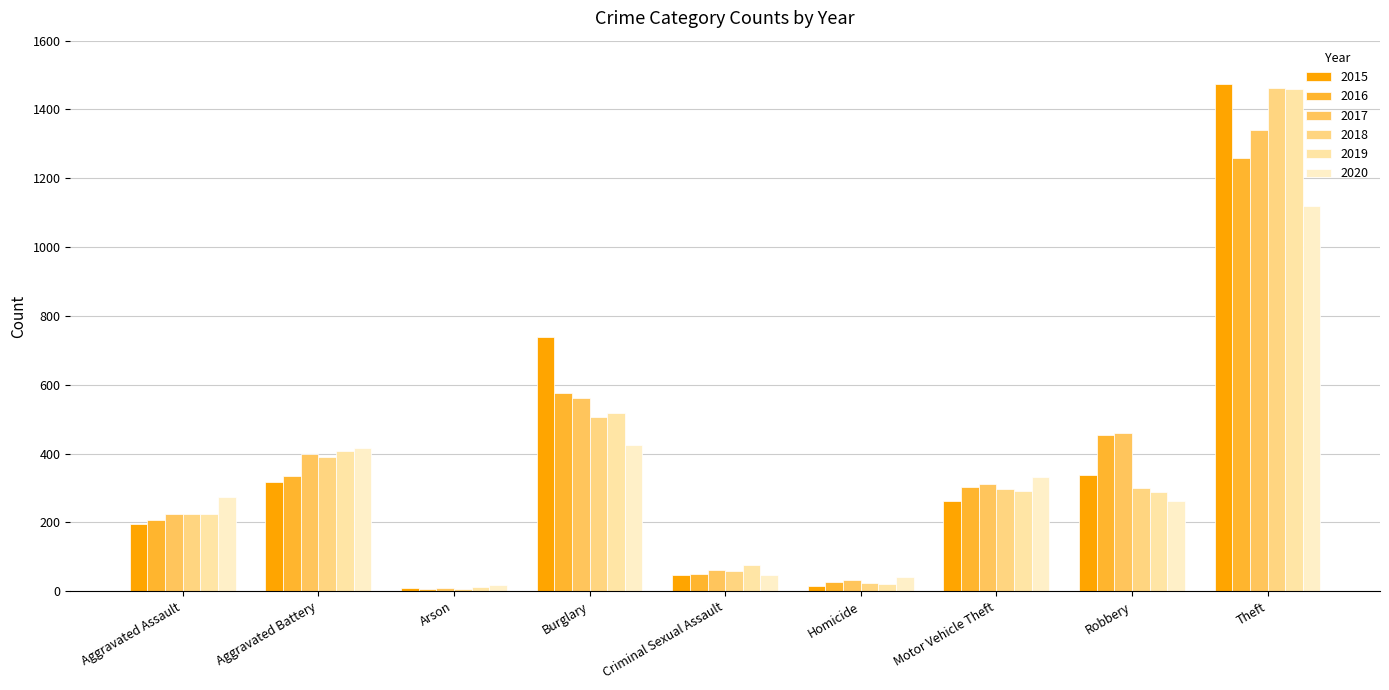

How many data points in 2015 are less than 263?

4